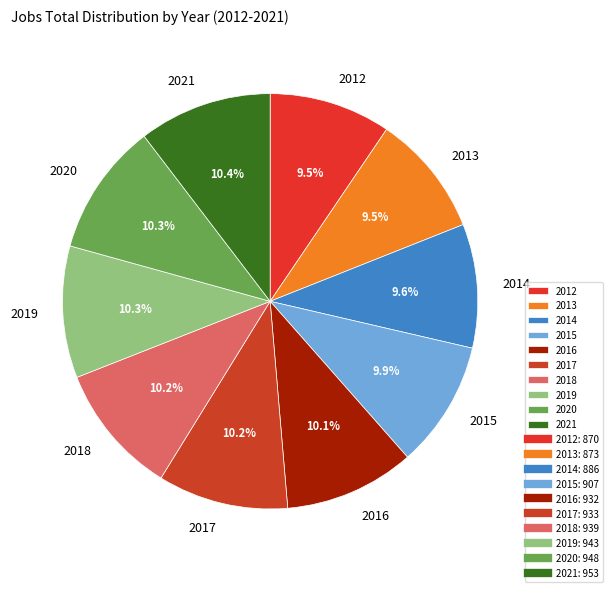

Which has a higher value, 2019 or 2014?

2019